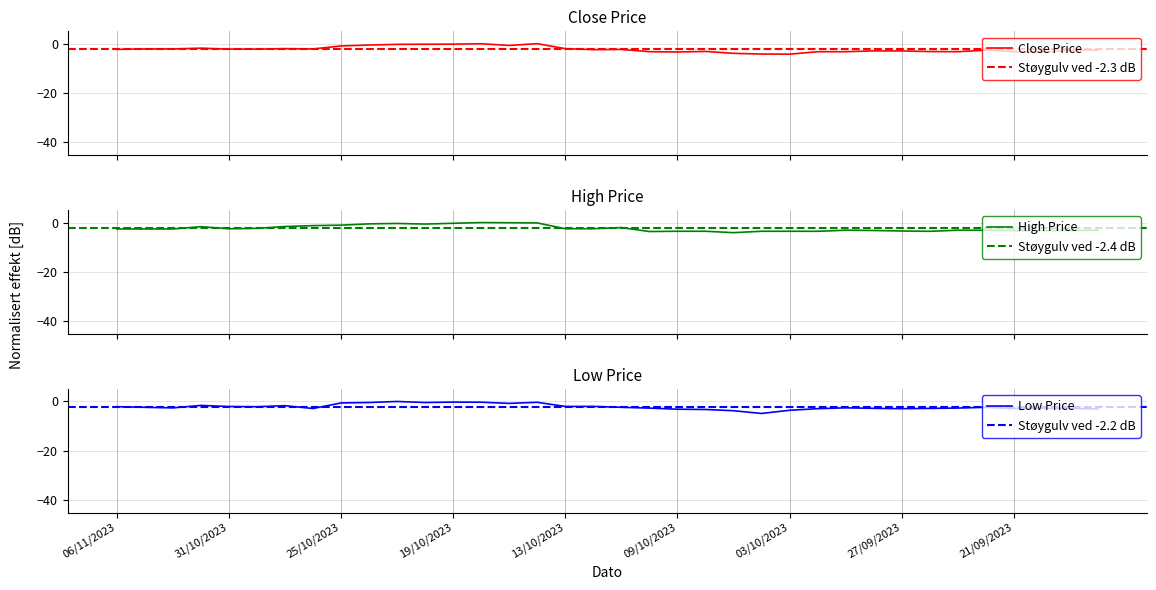

Between 31/10/2023 and 25/09/2023, which series saw the biggest shift?

Close